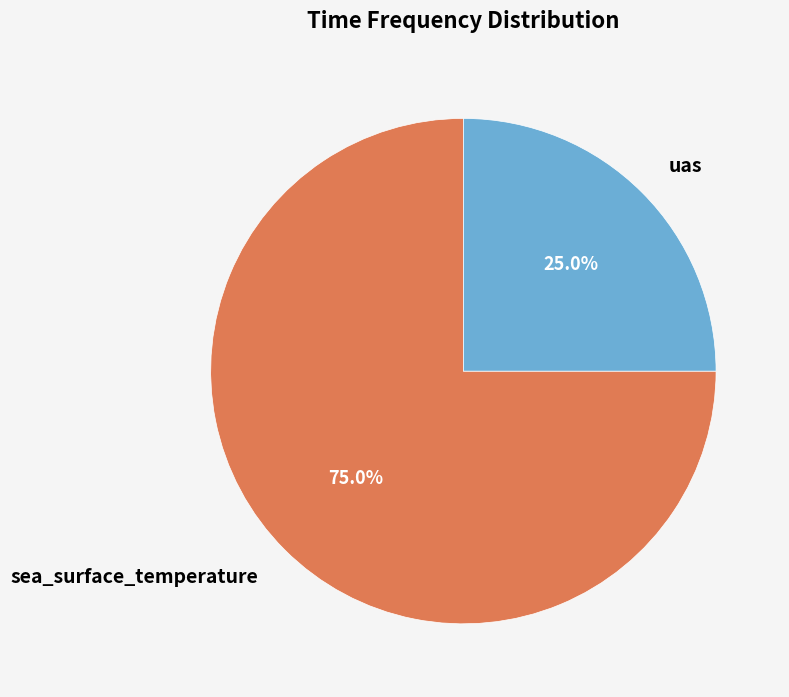

Which category has the smallest portion of the pie?

uas